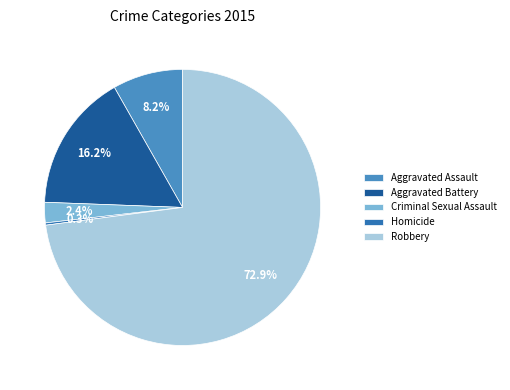

Which slice is the largest?

Robbery